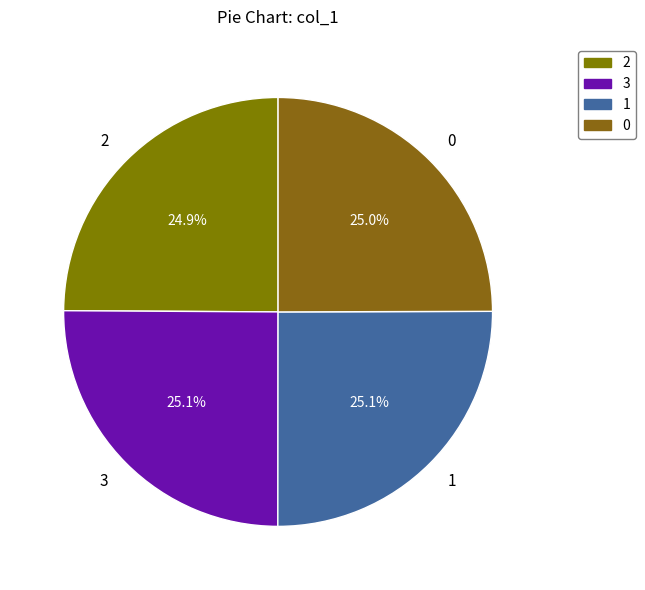

Count the number of slices in the pie.

4